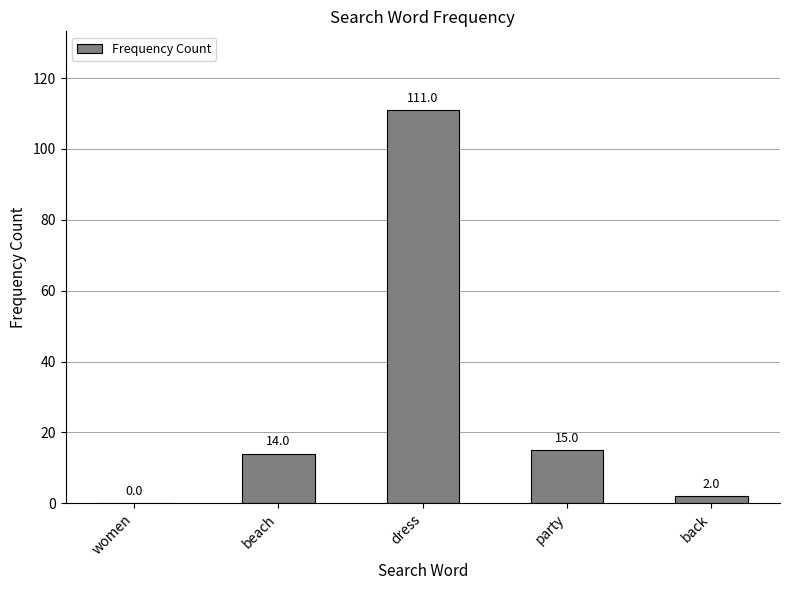

The value at beach is 23. True or false?

False